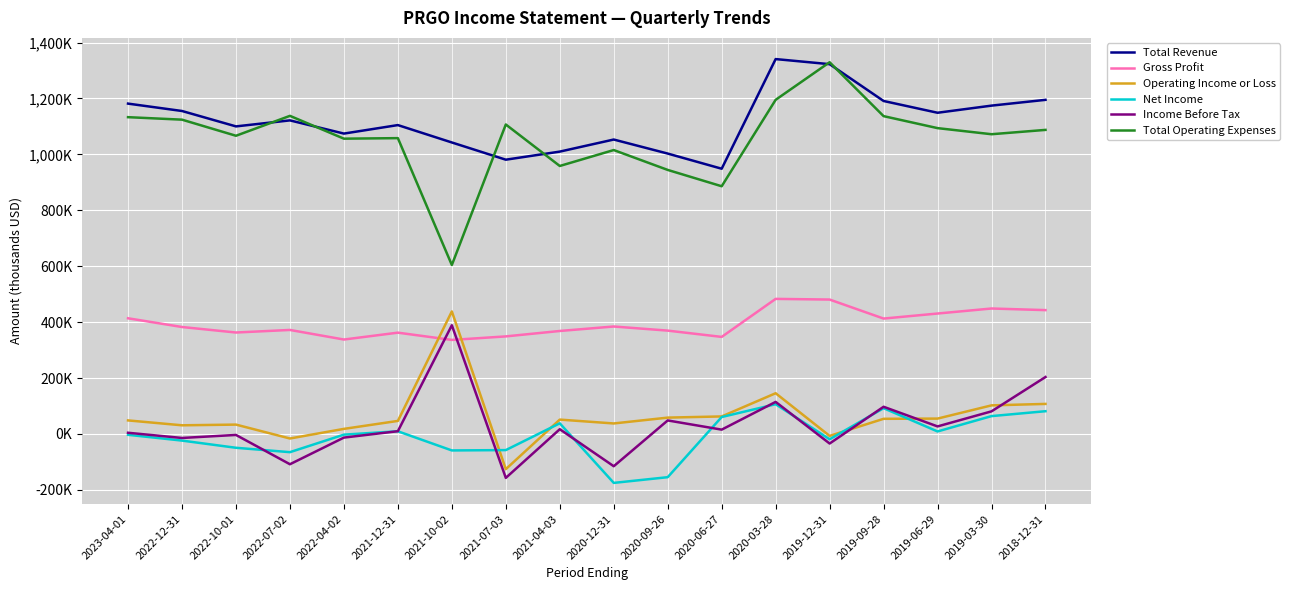

What is the total value across all series at 2020-12-31?

2200400